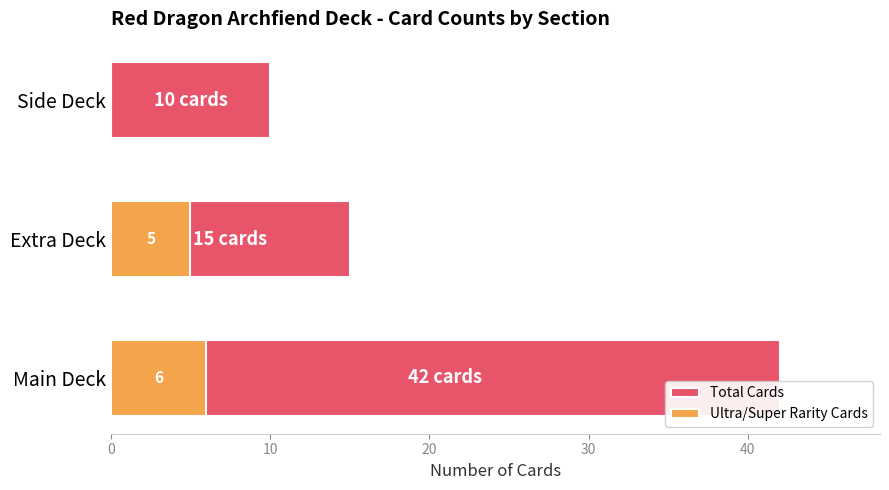

What is the approximate value of Total Cards at Main Deck, to the nearest 5?

40